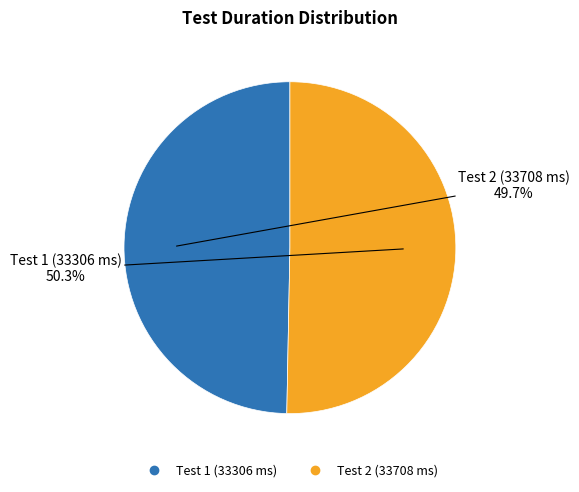

Does any single category account for the majority?

Yes